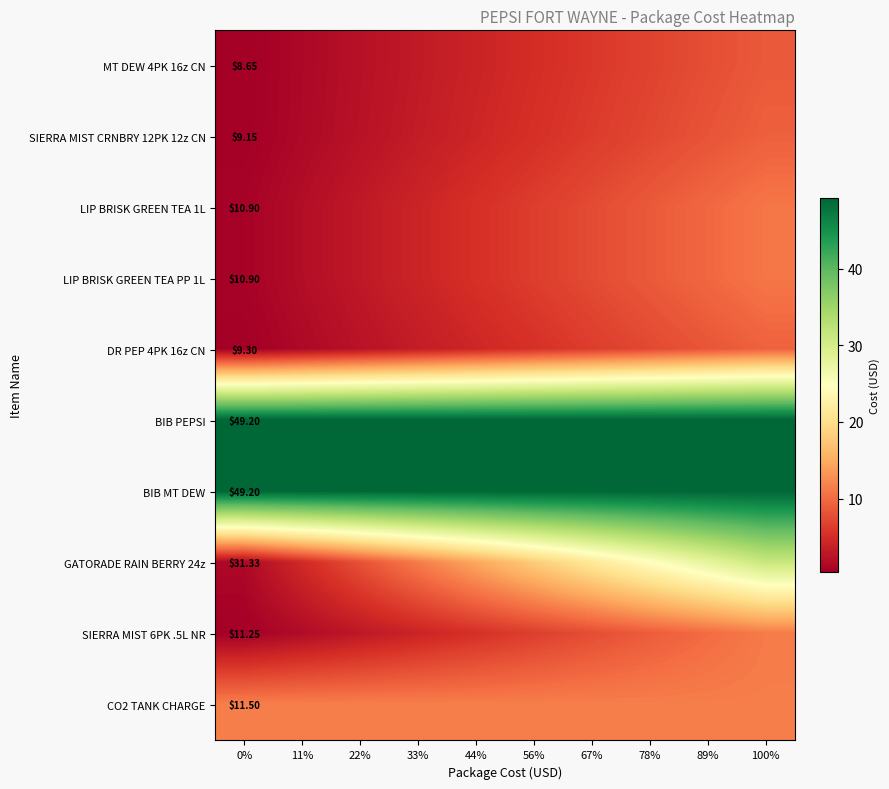

Which series has the largest total across all categories?

BIB PEPSI